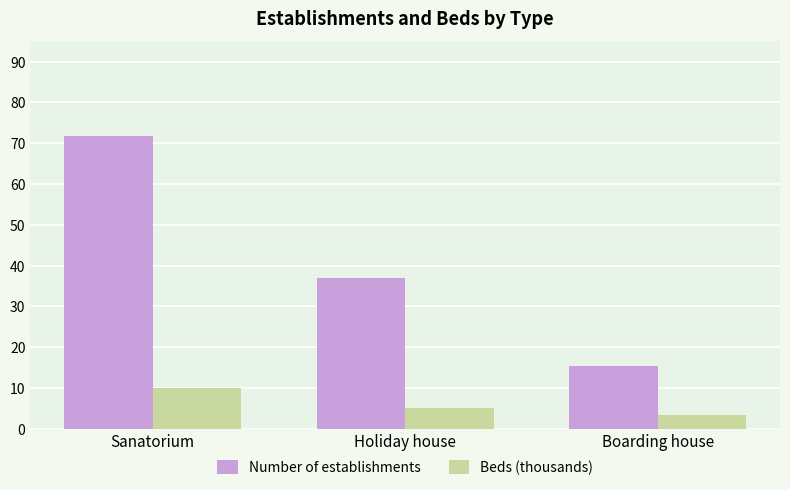

Count the number of categories in the chart.

3